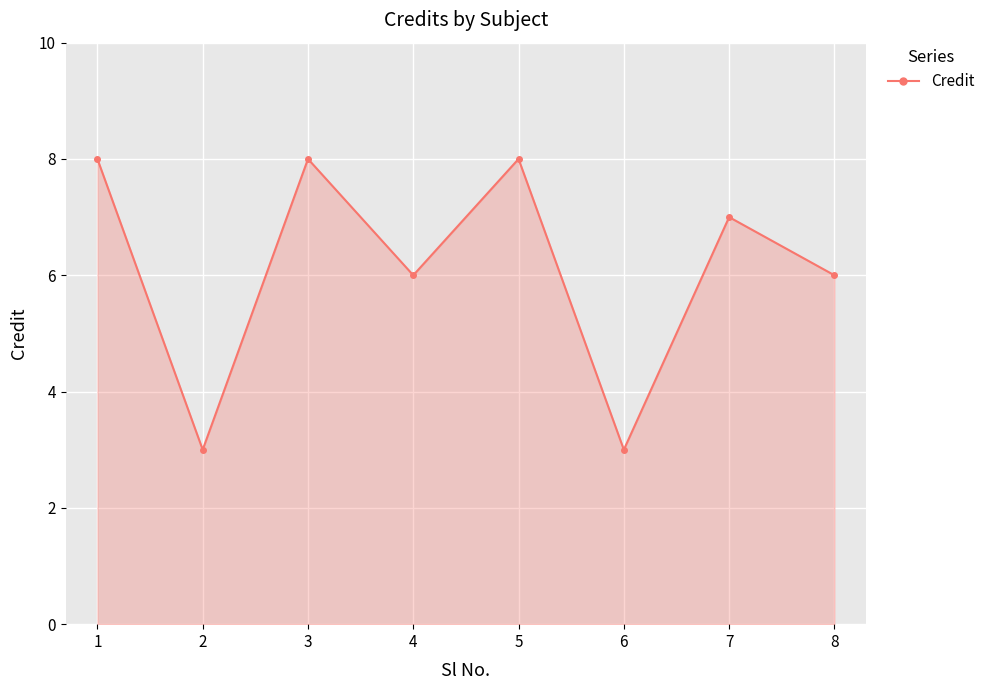

The value at 5 is 3. True or false?

False